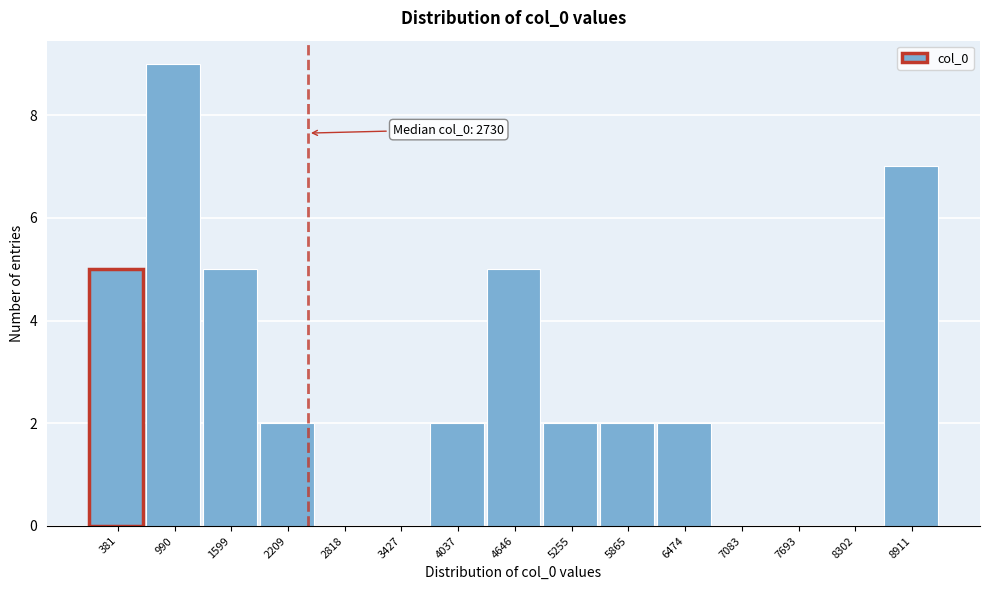

Reading left to right, list all the values displayed in this chart.

381=5	990=9	1599=5	2209=2	2818=0	3427=0	4037=2	4646=5	5255=2	5865=2	6474=2	7083=0	7693=0	8302=0	8911=7